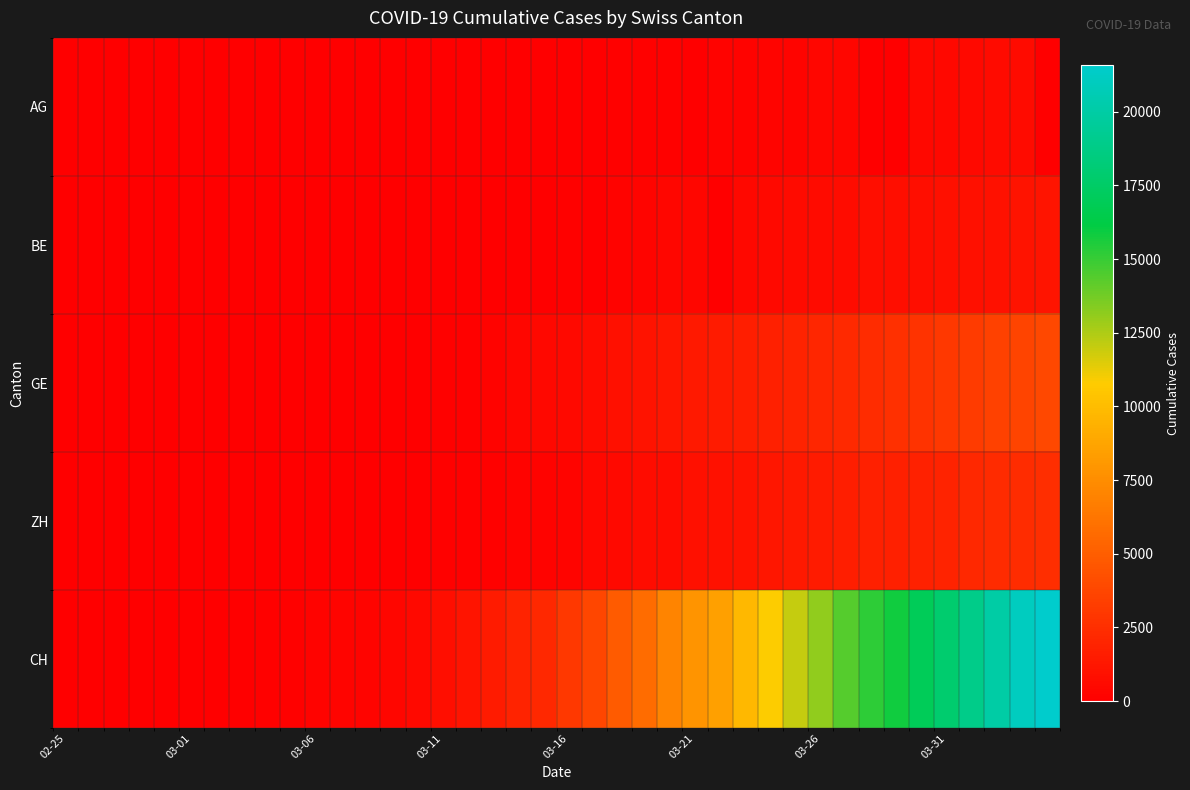

Reading left to right, extract all data points from this chart.

AG: 0	0	0	1	0	0	2	6	7	9	12	0	0	14	17	18	27	32	0	0	52	67	101	118	168	0	232	241	266	319	349	364	0	0	481	499	549	592	626	0
BE: 0	0	0	1	0	2	4	0	6	0	17	0	0	34	0	0	0	0	0	0	123	0	193	282	377	418	0	470	532	624	660	718	767	798	826	856	909	1003	1073	1106
GE: 0	1	1	5	9	10	11	14	16	20	30	43	45	60	80	114	155	227	351	435	556	710	863	1041	1211	1349	1452	1610	1728	1869	2072	2230	2435	2546	2760	3002	3179	3468	3677	3815
ZH: 0	0	2	2	6	7	10	13	15	23	29	34	40	49	62	101	140	163	218	250	326	429	568	679	711	919	978	1067	1213	1358	1490	1617	1691	1723	1849	1937	2126	2290	2418	2451
CH: 0	4	8	20	30	36	50	69	97	142	219	280	327	419	570	807	1125	1463	1870	2165	2959	3727	4807	5794	7021	7911	8505	9745	10849	11989	13080	14383	15224	15826	16946	17871	18935	20029	21006	21582